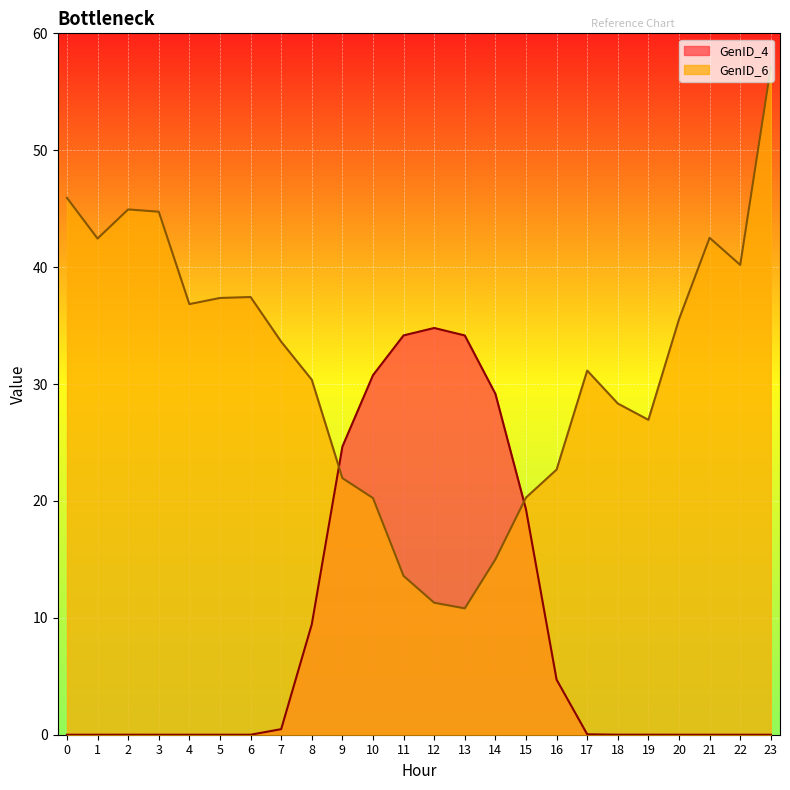

In GenID_6, how many points are higher than both neighbors (excluding endpoints)?

4